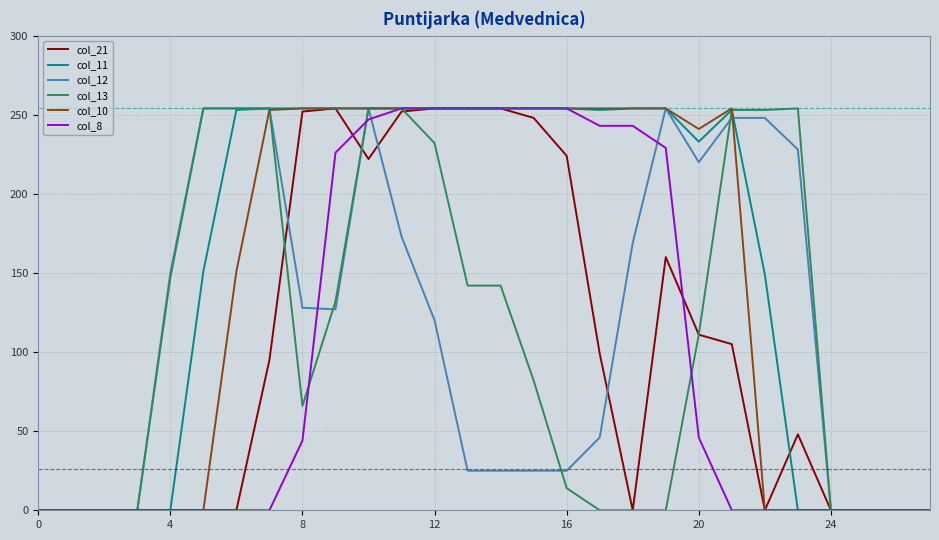

Which series has the largest total across all categories?

col_11